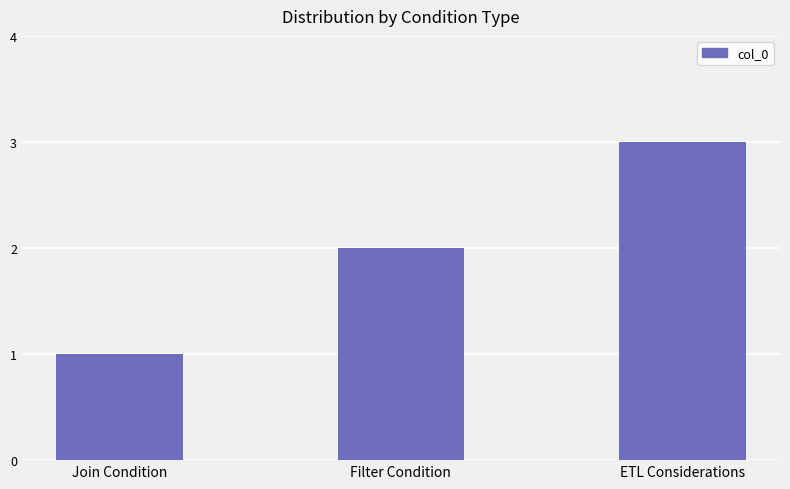

Does the chart contain any negative values?

No